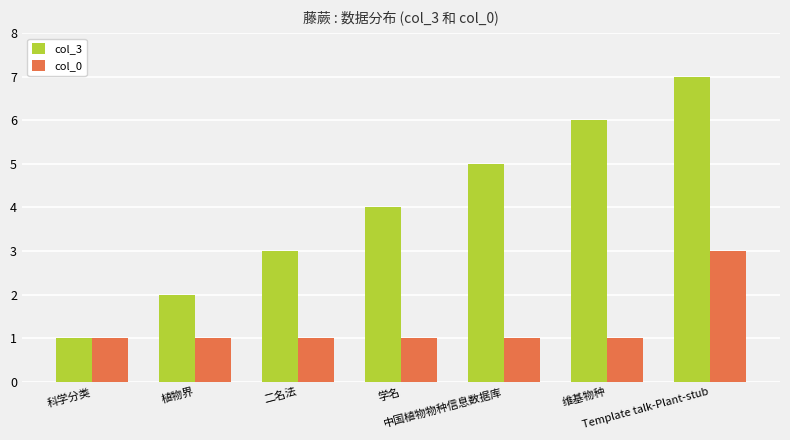

What position from the left is 二名法?

3